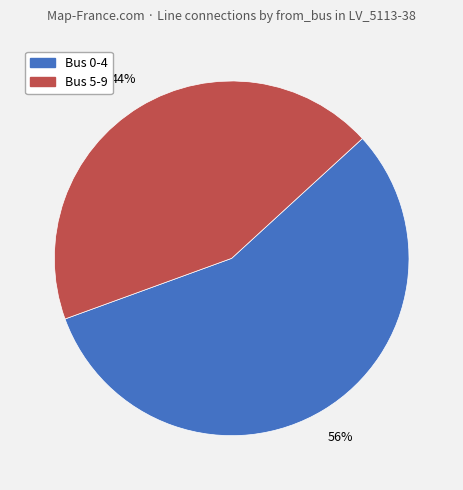

Is there a majority slice in this chart?

Yes